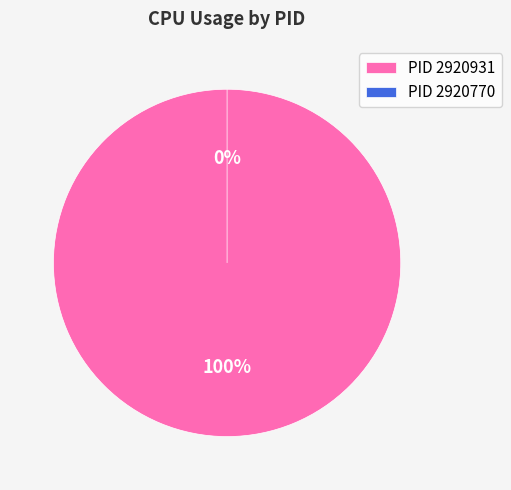

Rank the categories by value from highest to lowest.

2920931, 2920770